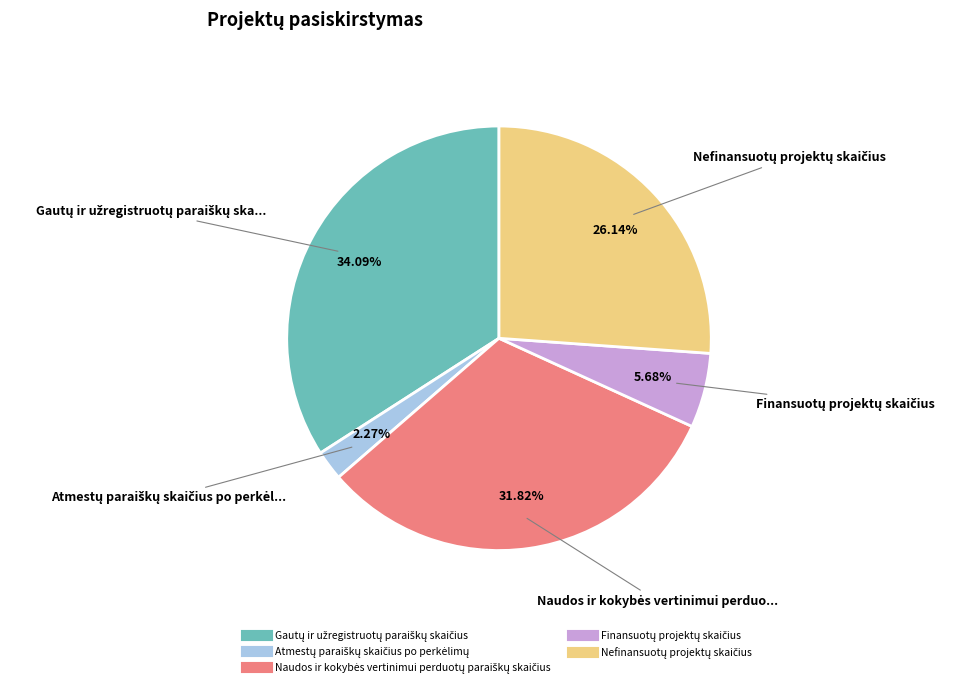

Does any single category account for the majority?

No